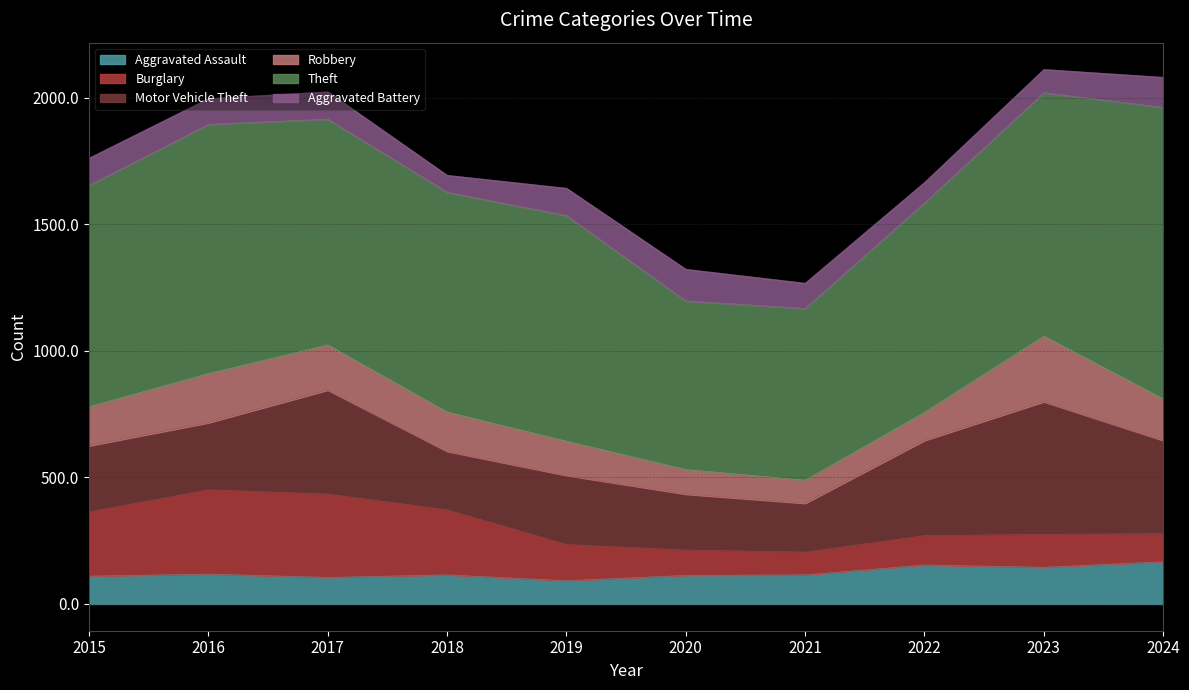

How many values in the Aggravated Assault series exceed 115?

4